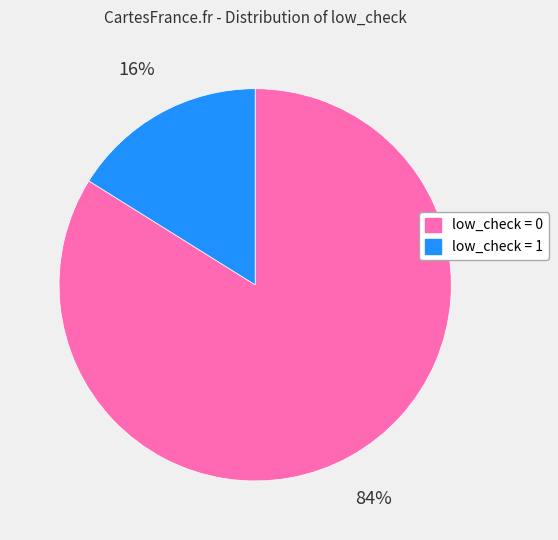

Count the number of slices in the pie.

2